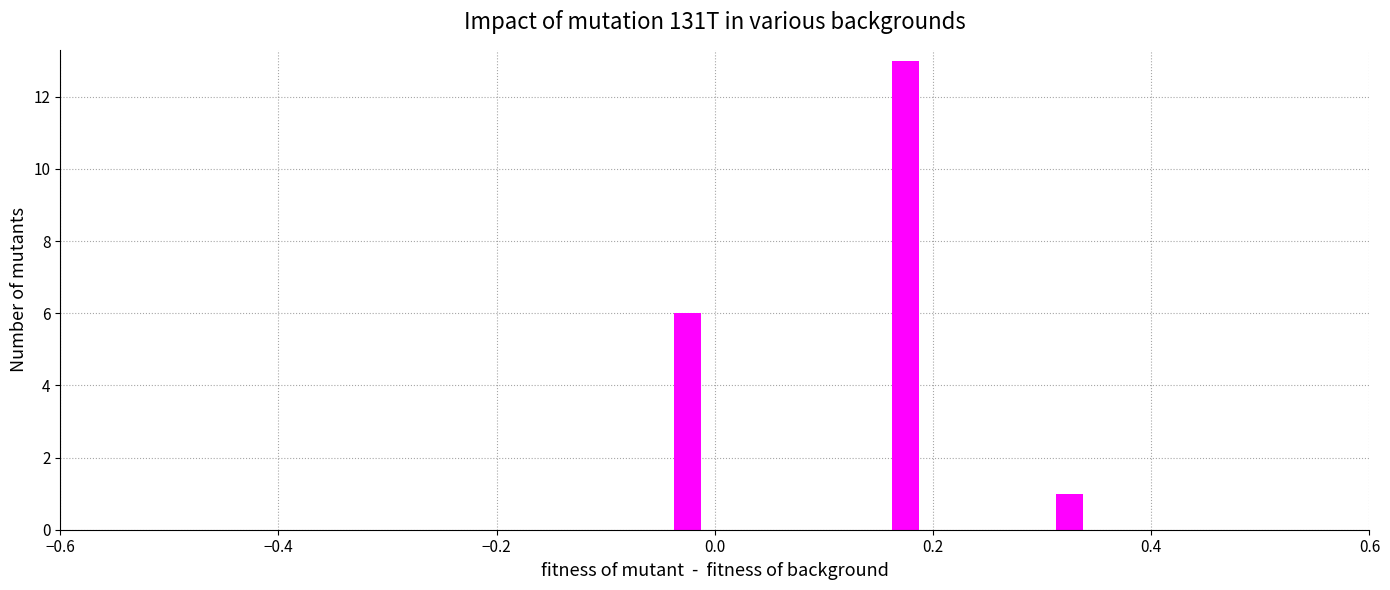

Count the number of data series in this chart.

1